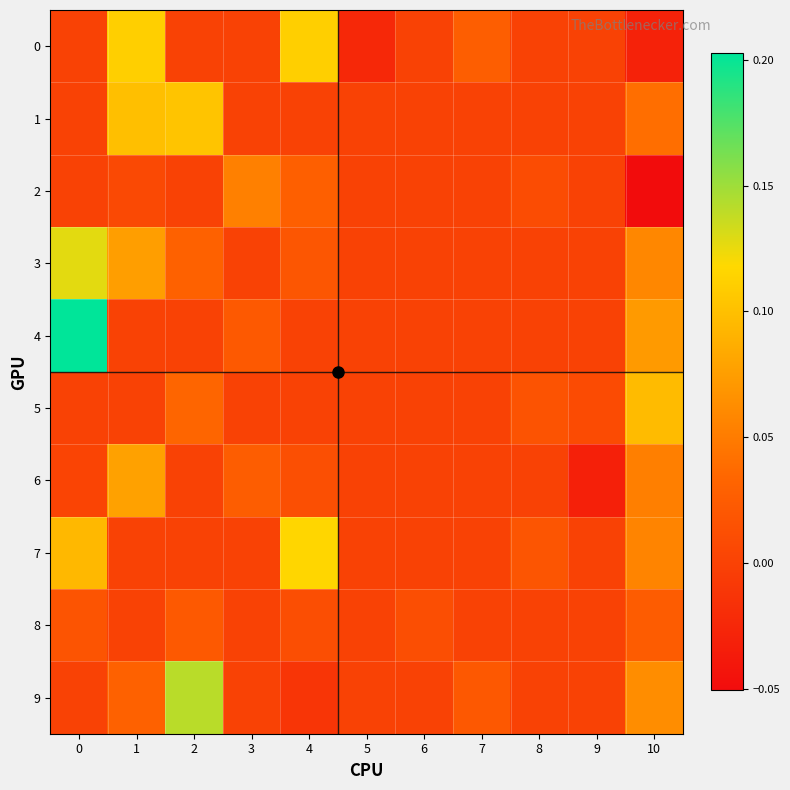

Which has a higher value, 8 or 2?

8